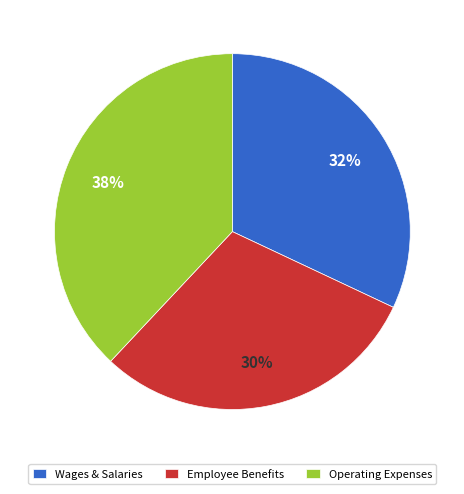

Is there a majority slice in this chart?

No